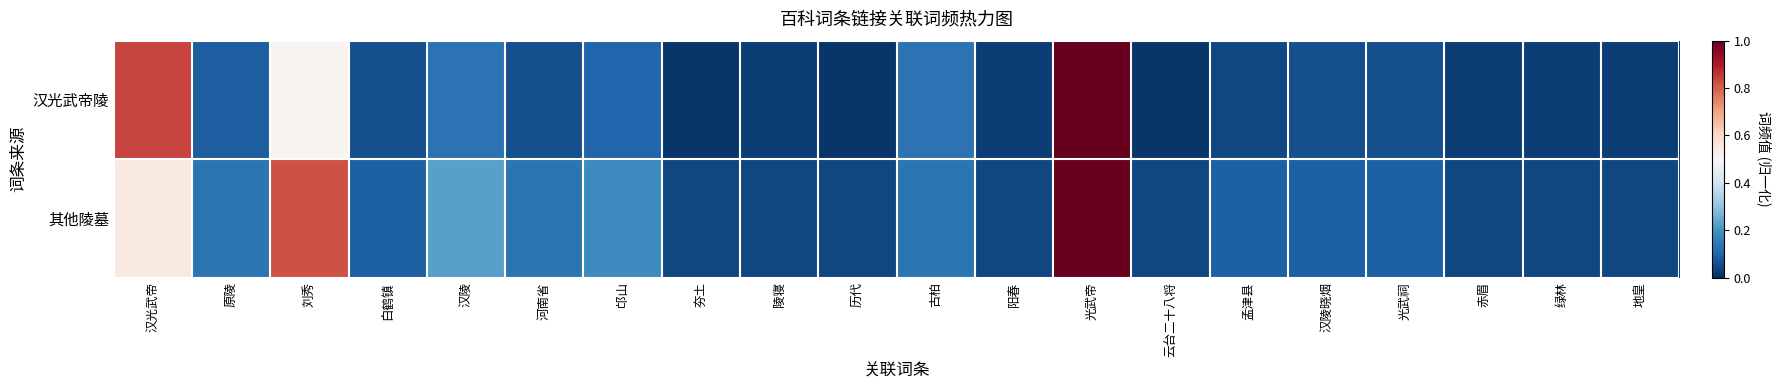

What is the total value across all series at 汉陵晓烟?

0.1